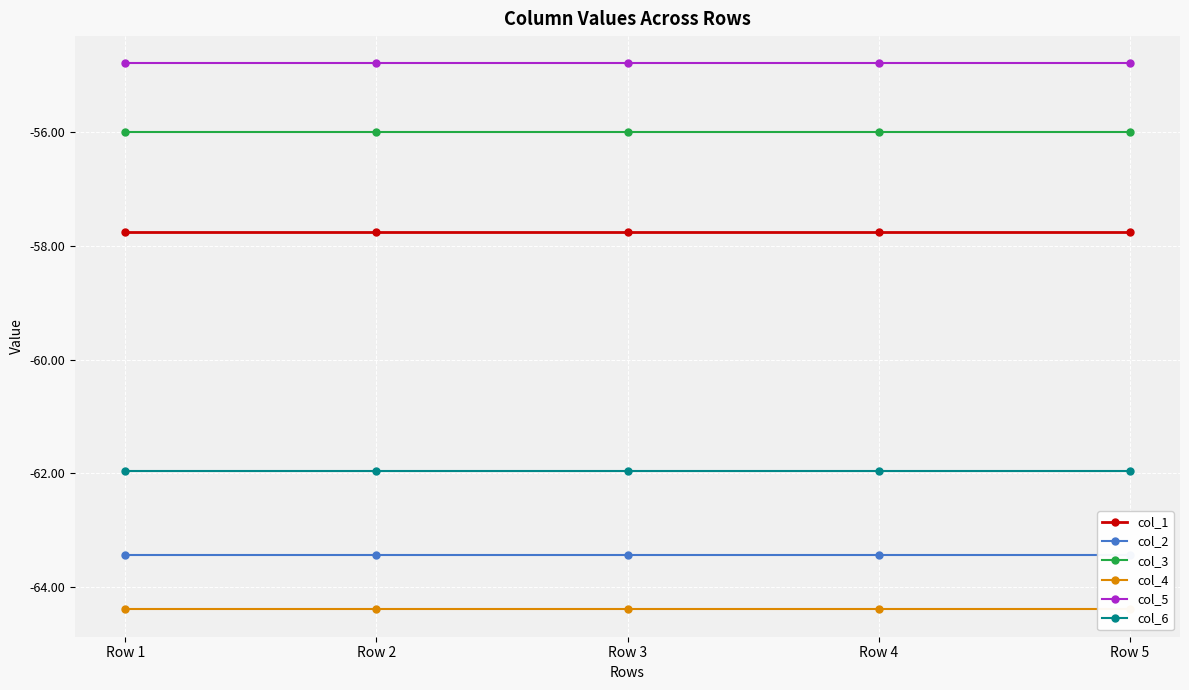

What are all the series names shown in the legend?

col_1, col_2, col_3, col_4, col_5, col_6